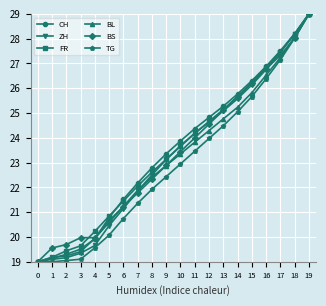

How many lines are shown in the chart?

6